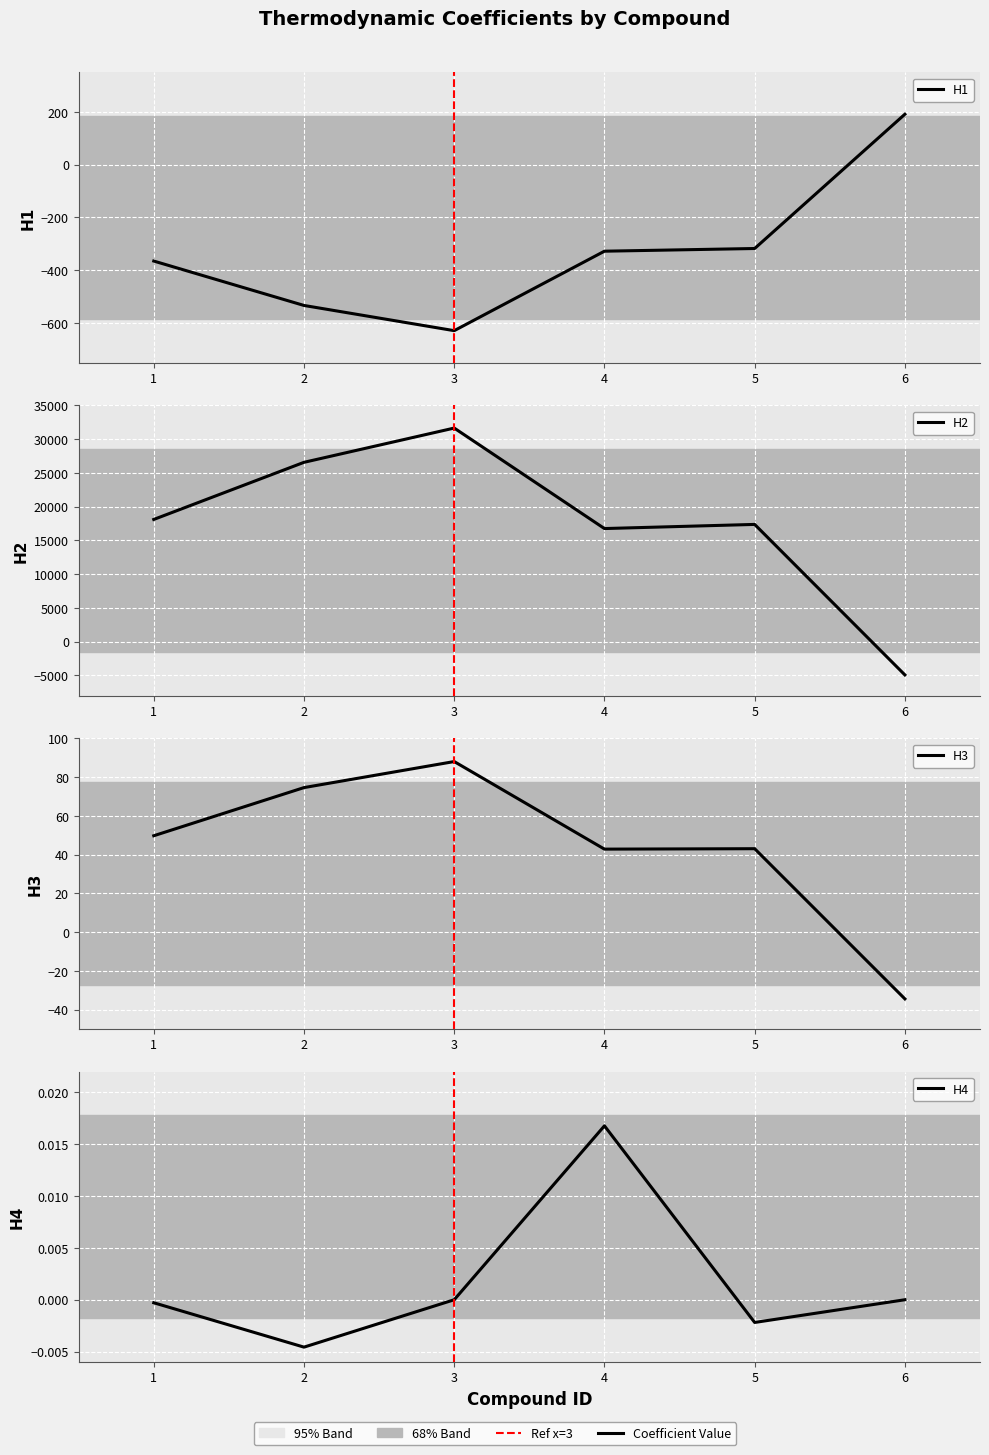

Which has a higher value, 6 or 3?

6